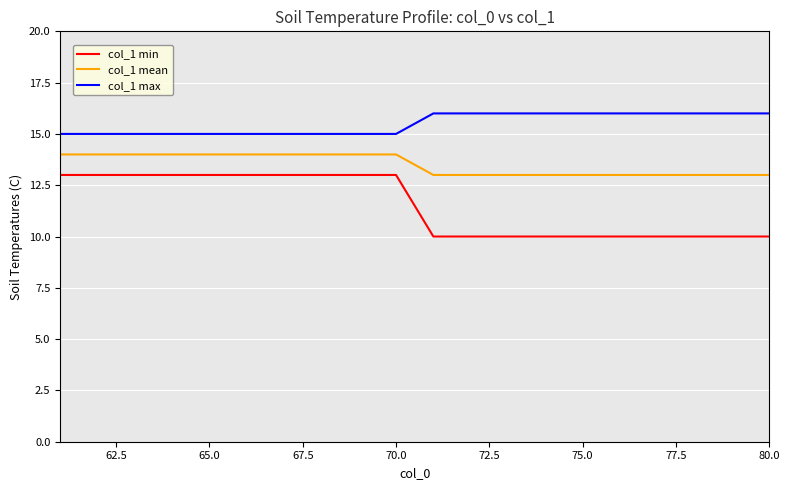

Is this an area chart (filled region under the line)?

No